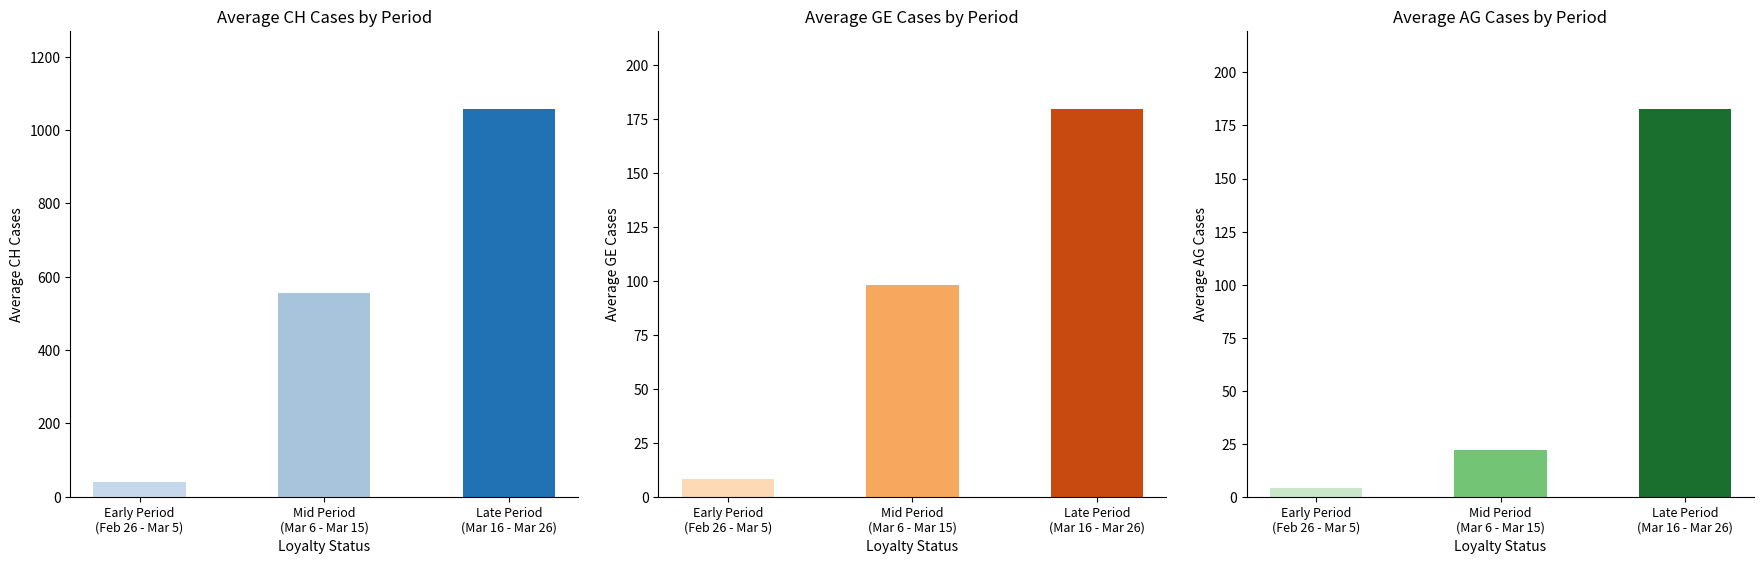

What is the label of the 1st bar from the left?

Early Period
(Feb 26 - Mar 5)